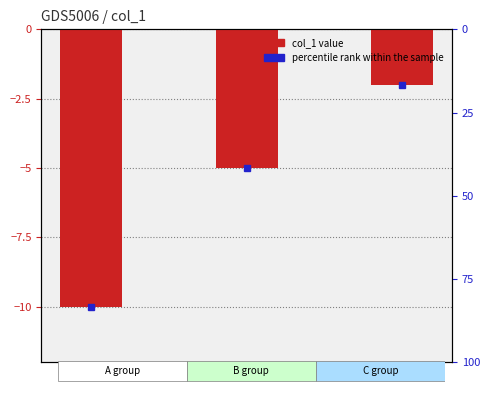

What is the maximum value shown in the chart?

-2